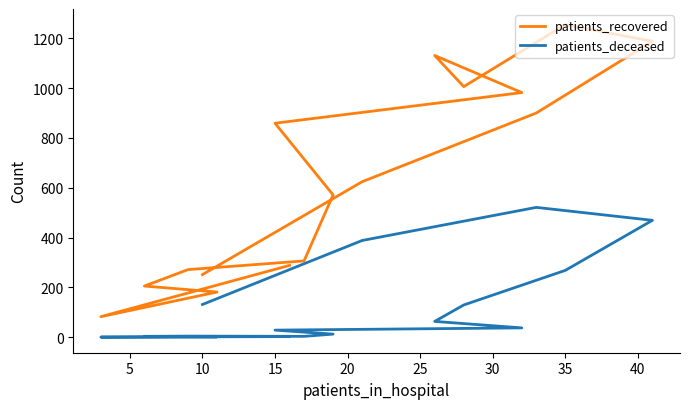

True or false: patients_recovered and patients_deceased cross at least once.

False